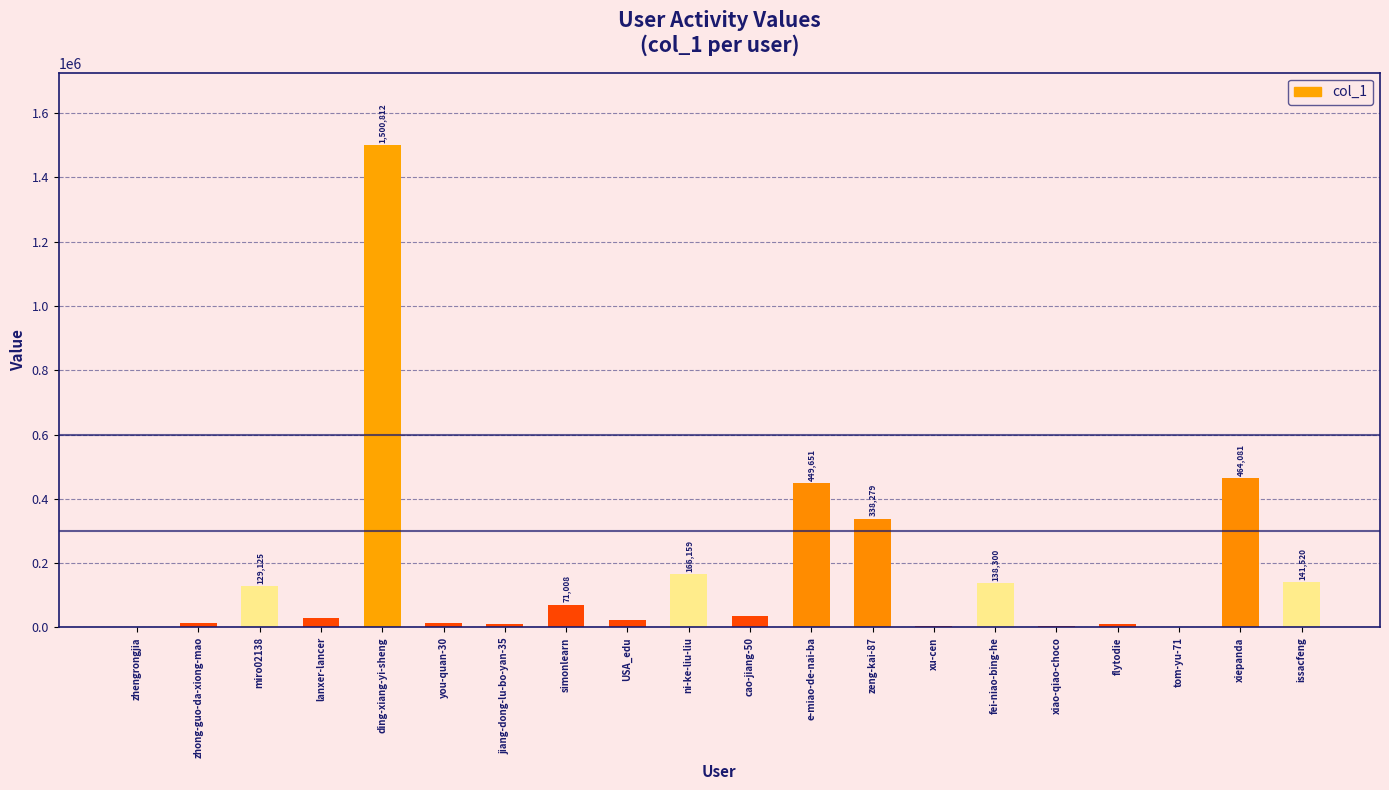

What is the sum of all values?

3548111